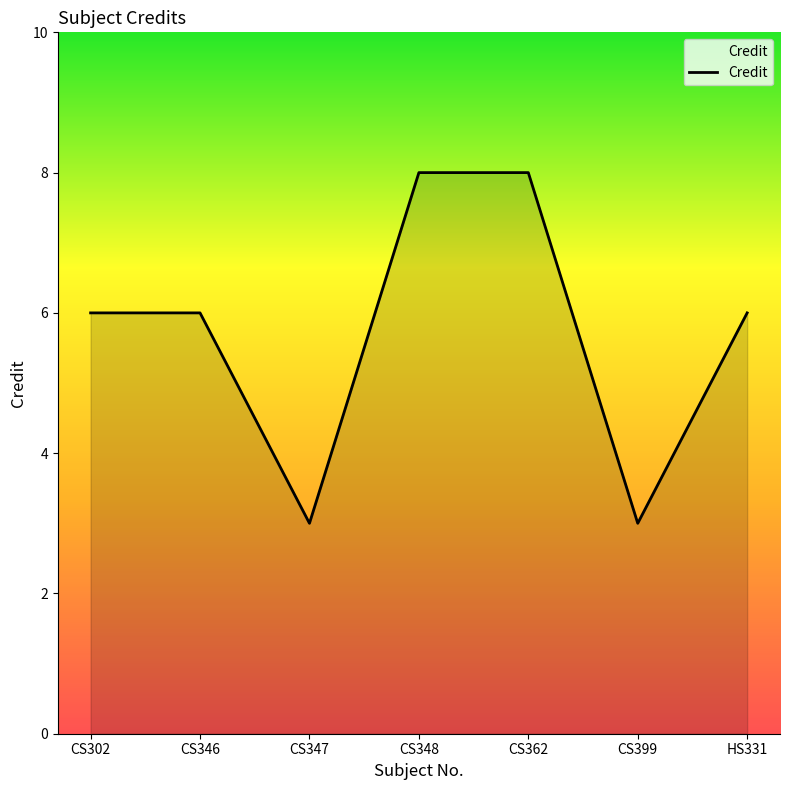

True or false: there are more than 2 points higher than both neighbors.

False